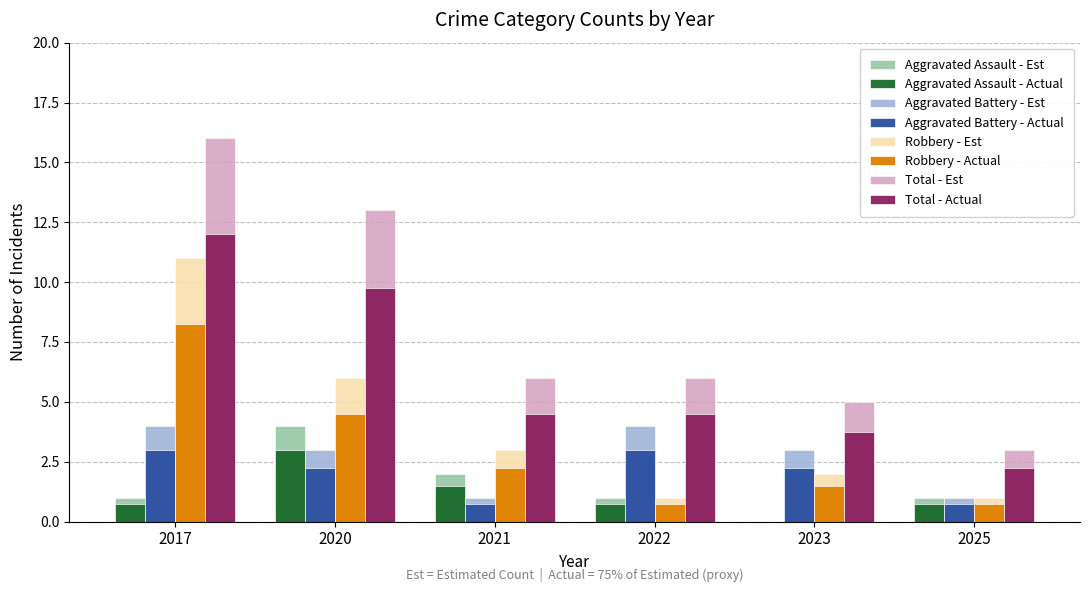

Between 2017 and 2023, which series saw the biggest shift?

Total - Est